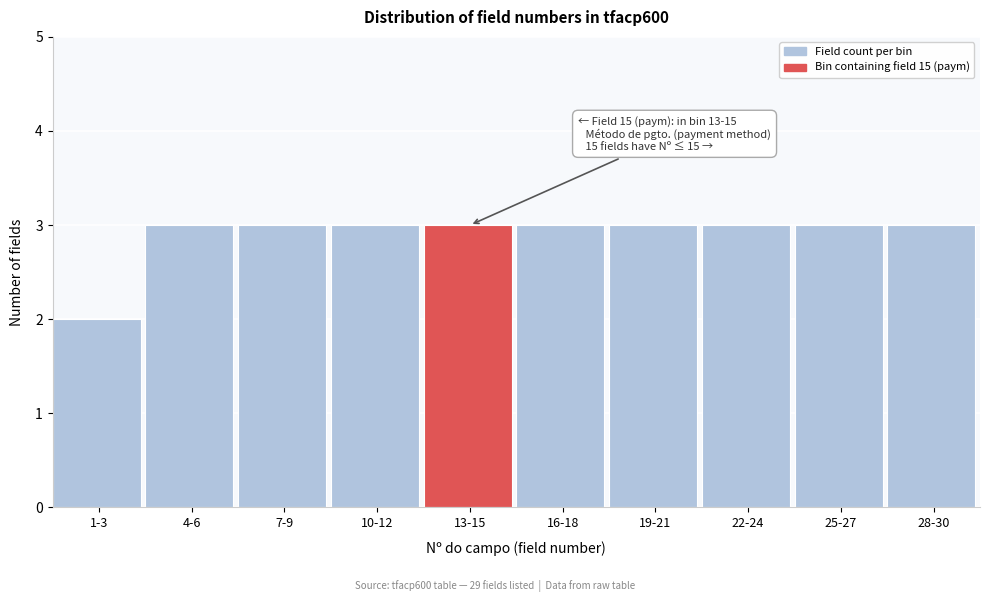

Reading right to left, list all the values displayed in this chart.

28-30=3	25-27=3	22-24=3	19-21=3	16-18=3	13-15=3	10-12=3	7-9=3	4-6=3	1-3=2